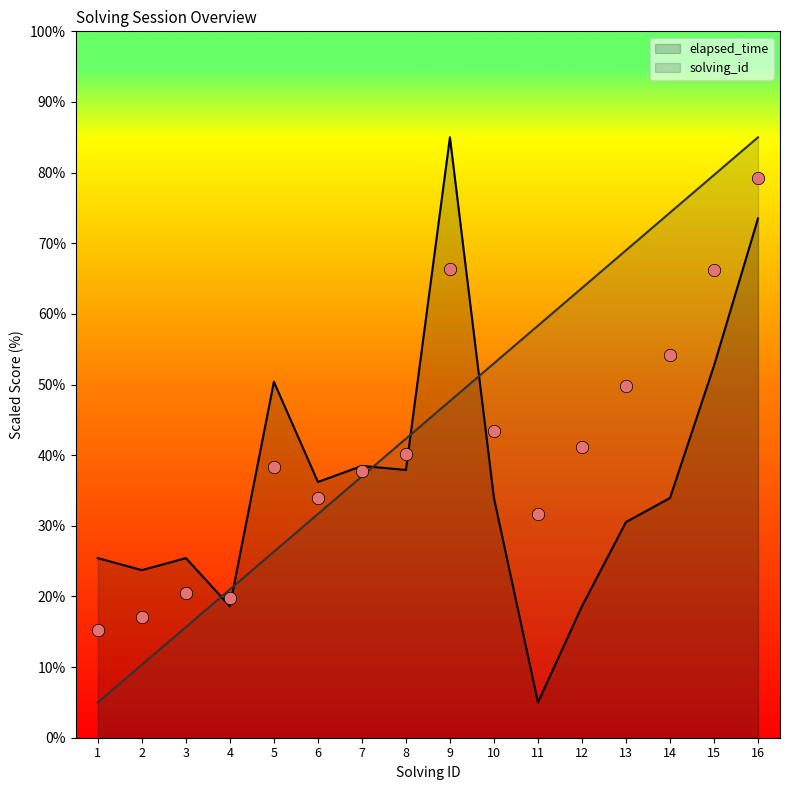

What is the total value across all series at 13?

99.5